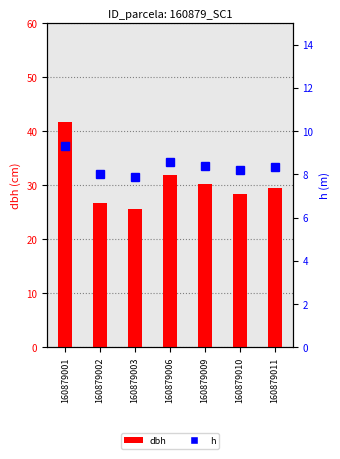

At 160879003, list the series in order from smallest to largest.

h, dbh